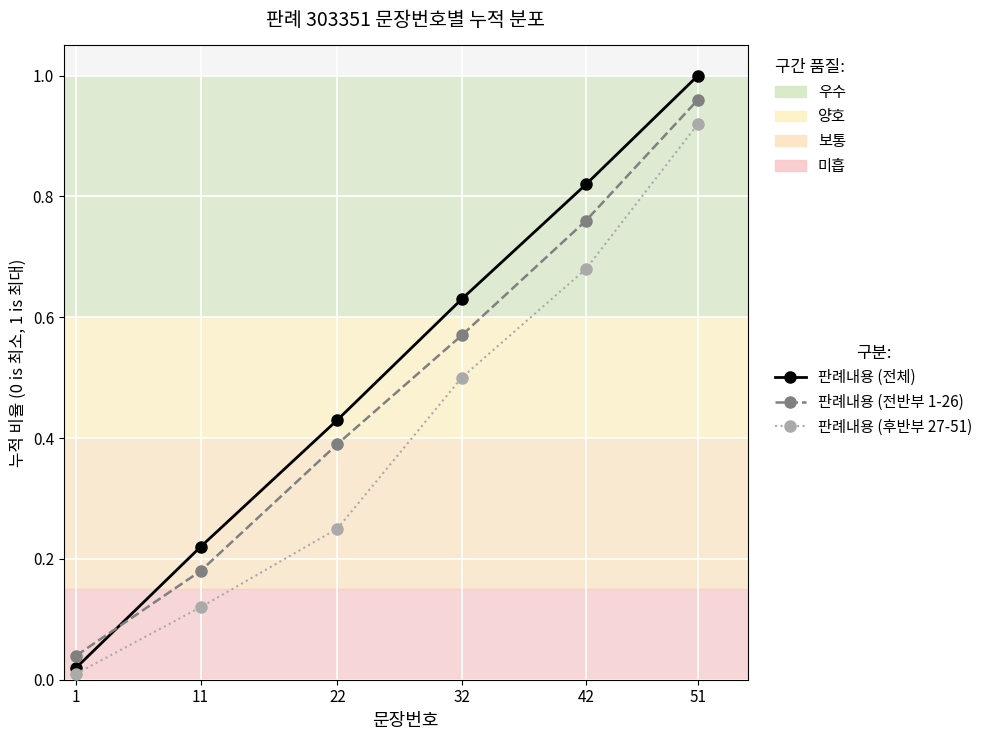

Which series has the largest range (max minus min)?

판례내용 (전체)